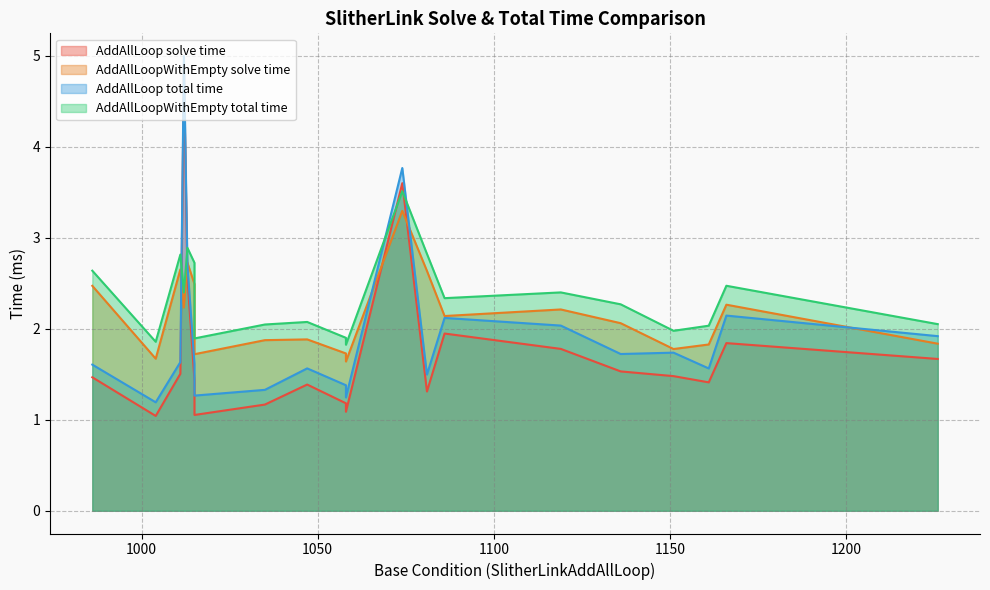

List the labels in order of SlitherLinkAddAllLoopWithEmpty_solve_time value, largest first.

1074, 1013, 1011, 1081, 1015, 986, 1166, 1012, 1119, 1086, 1136, 1047, 1035, 1226, 1161, 1151, 1058, 1015, 1004, 1058